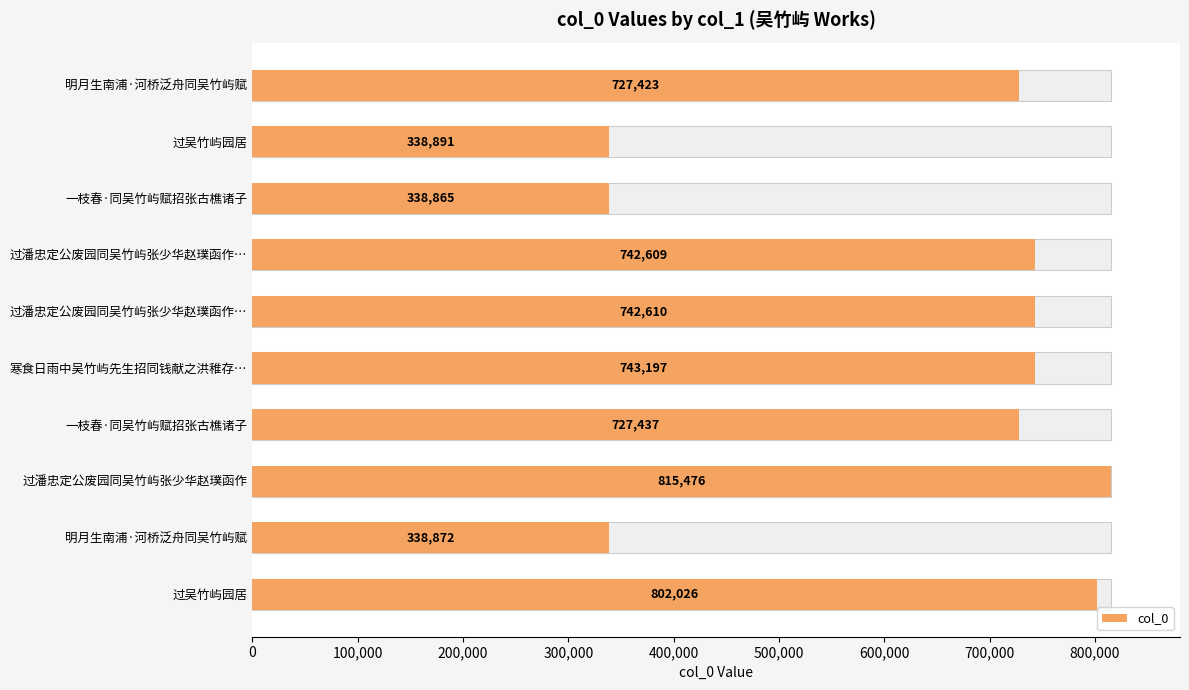

What is the greatest value displayed?

815476